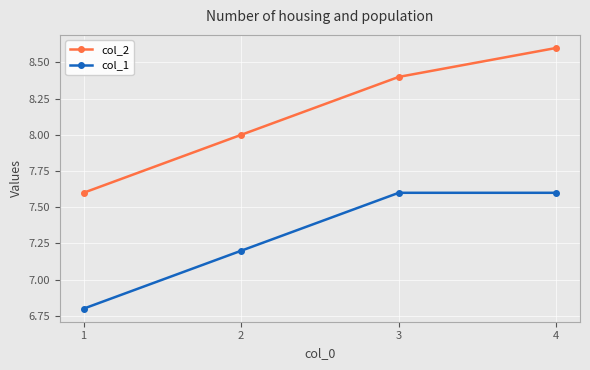

Reading right to left, extract all data points from this chart.

col_2: 8.6	8.4	8.0	7.6
col_1: 7.6	7.6	7.2	6.8